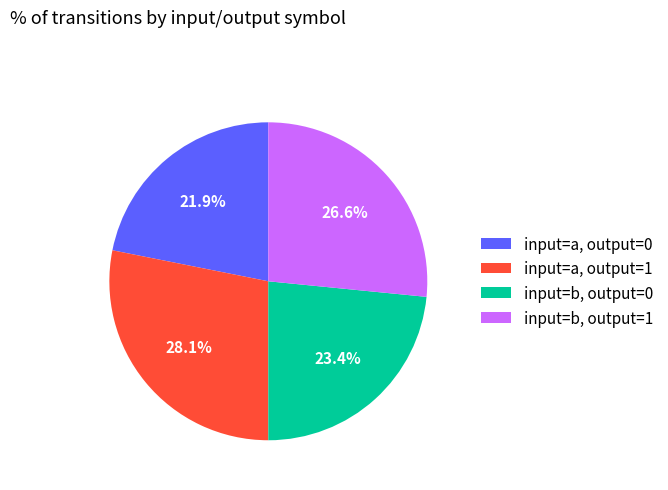

Rank the categories by value from lowest to highest.

input=a, output=0, input=b, output=0, input=b, output=1, input=a, output=1